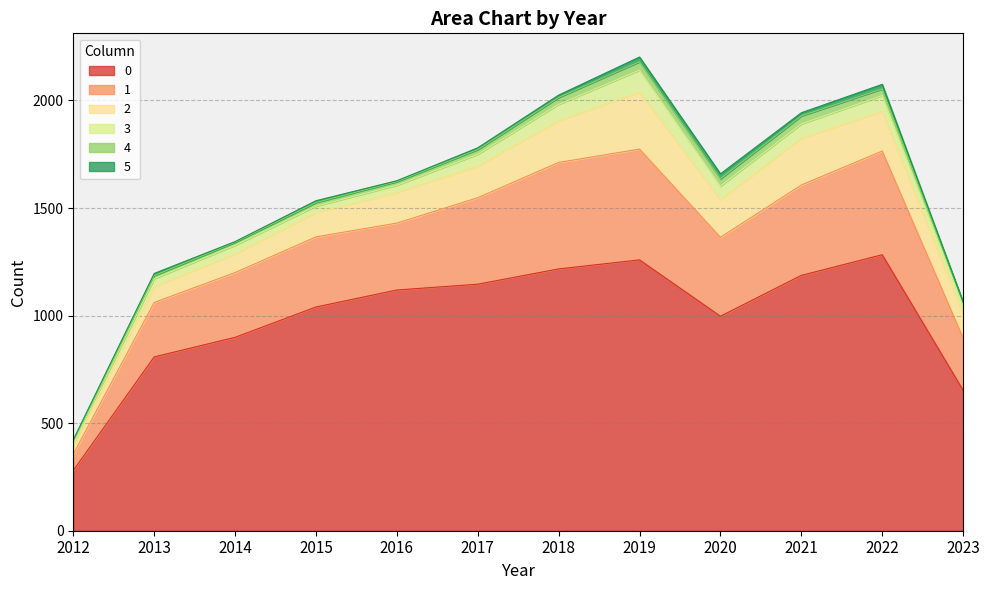

Which series changed the most between 2016 and 2021?

1